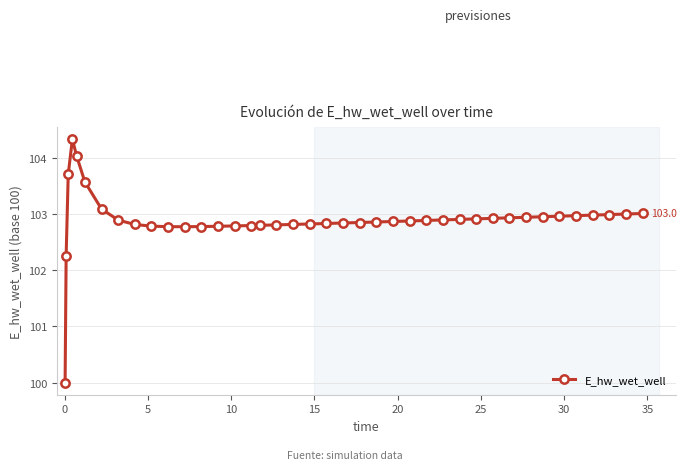

What is the difference between the maximum and second lowest values?

2.1